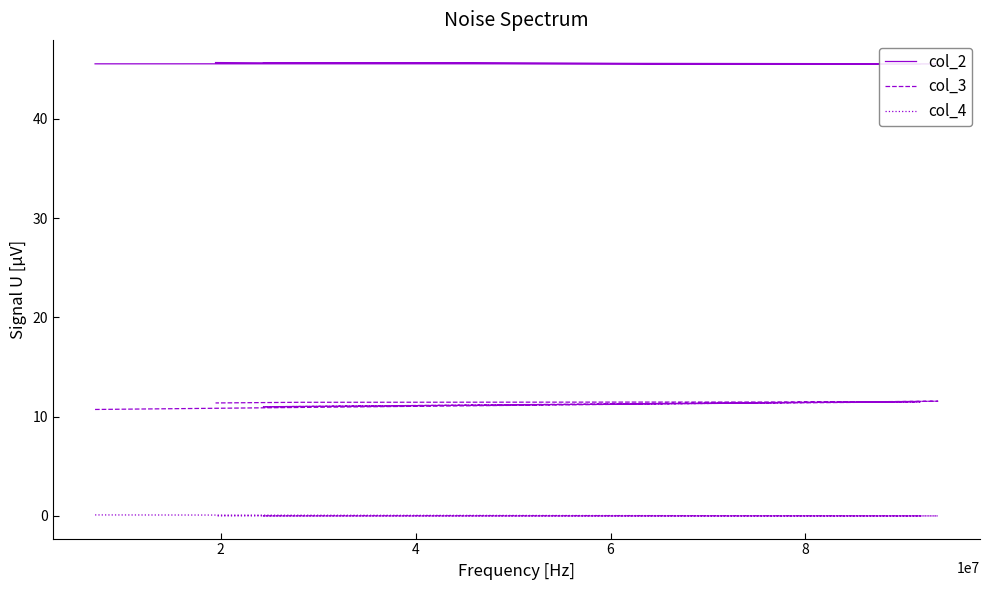

Read the col_2 value at 4.

45.6